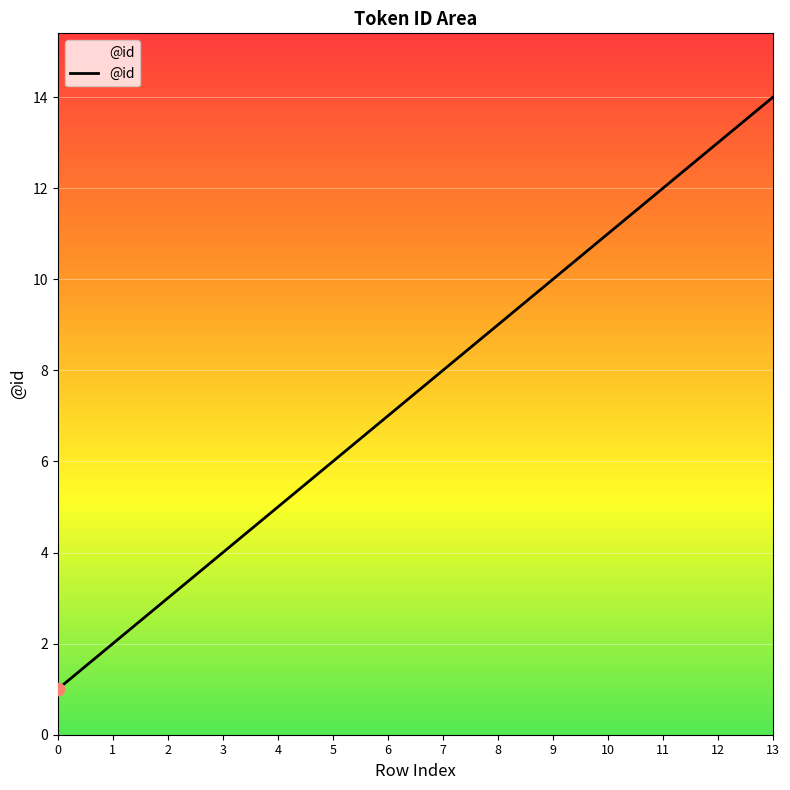

What is the change in value from 3 to 9?

+6